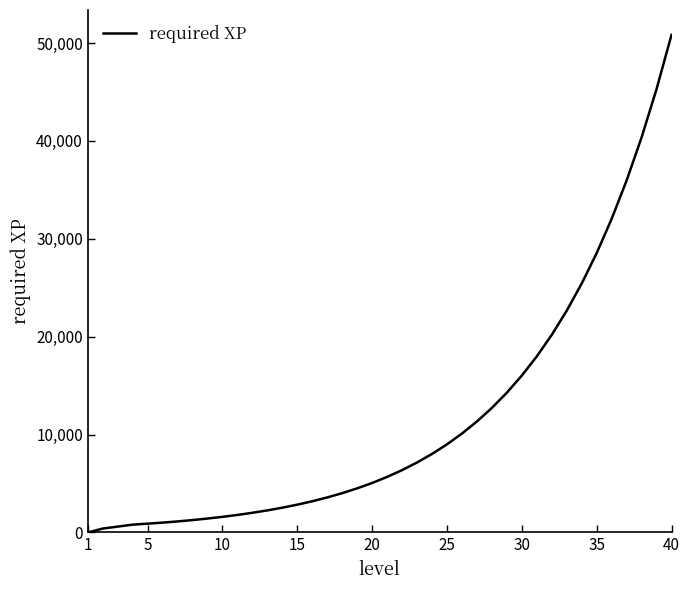

What is the greatest value displayed?

50836